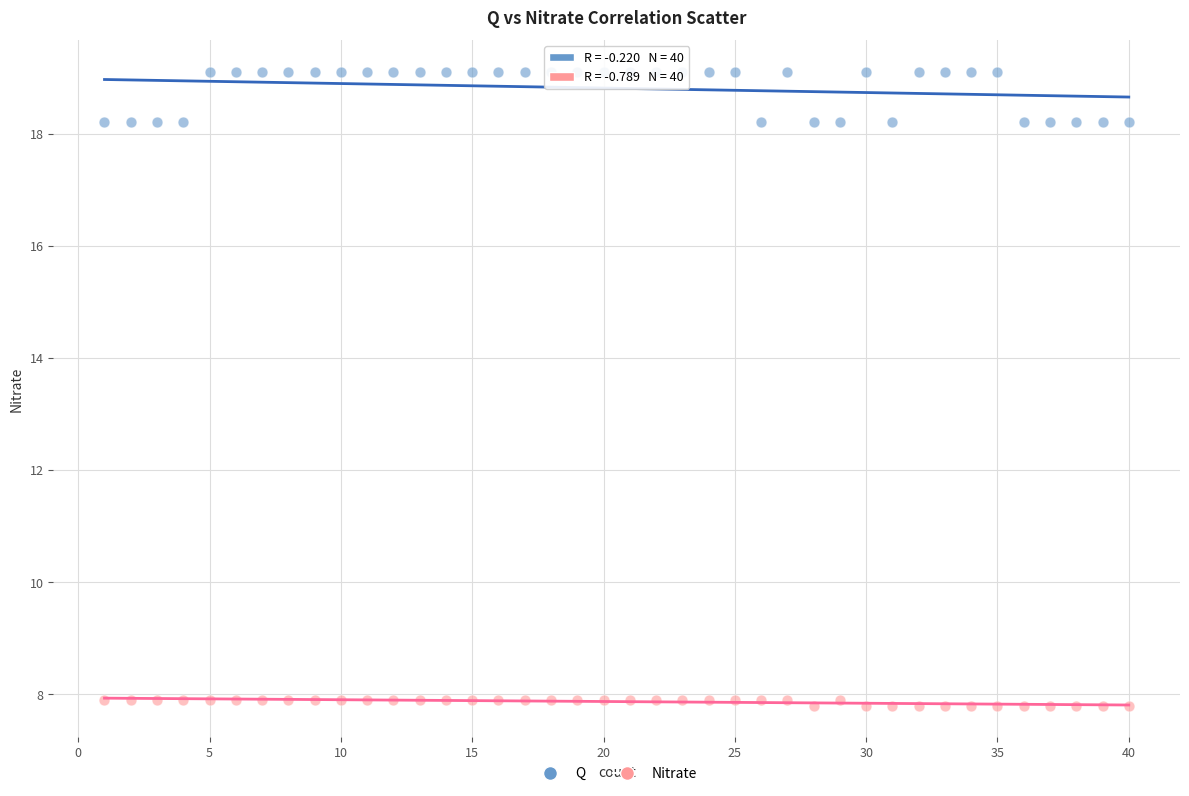

Which series has the largest Y range (max minus min)?

Q